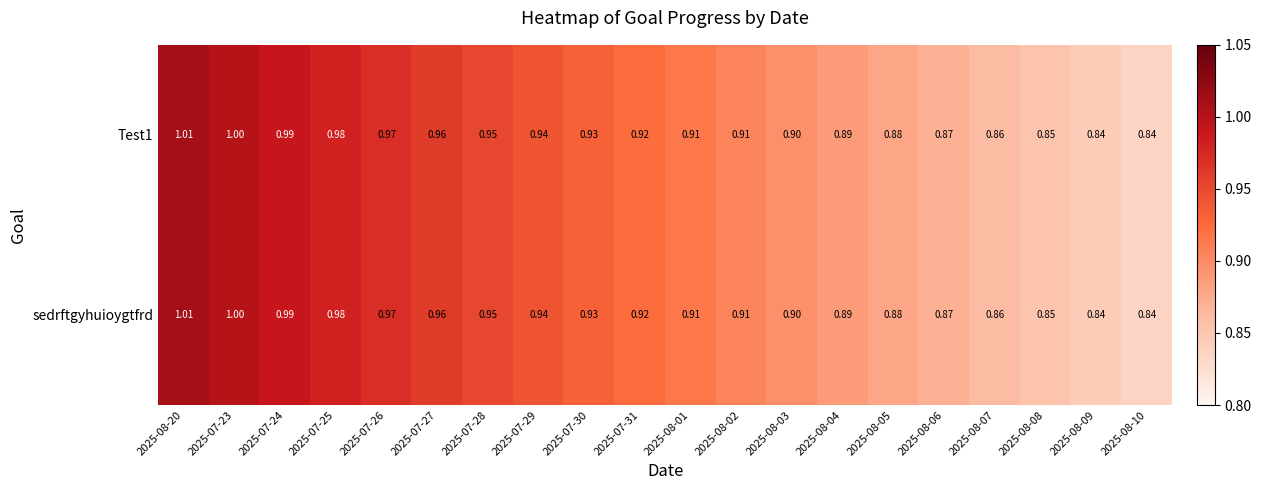

Is the value of sedrftgyhuioygtfrd at 2025-07-27 greater than the value of Test1 at 2025-08-09?

Yes